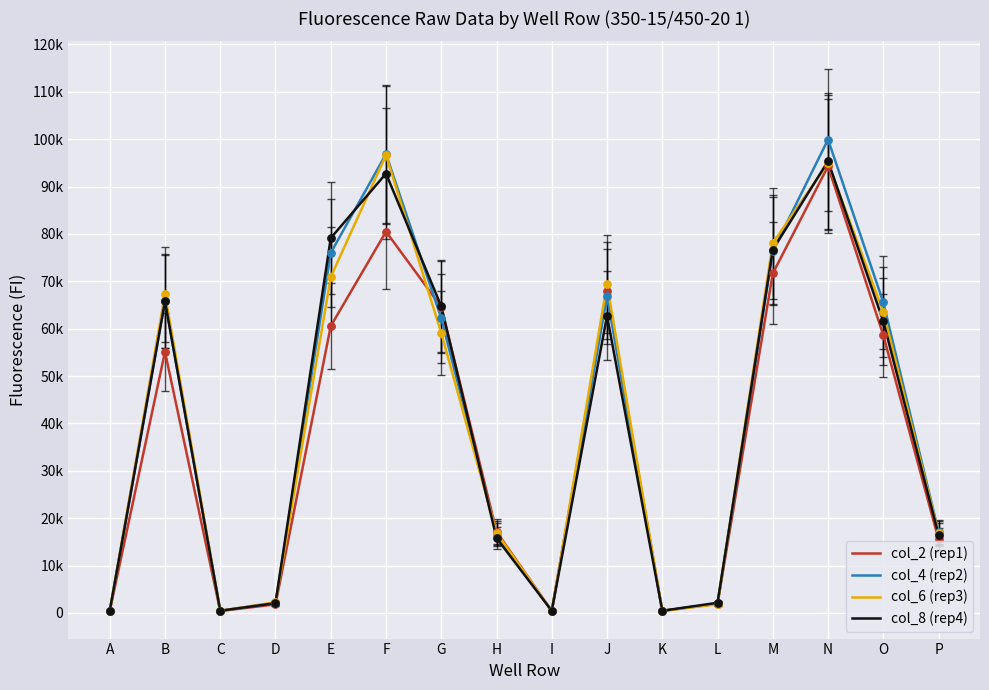

Which series has the largest total across all categories?

col_4 (rep2)